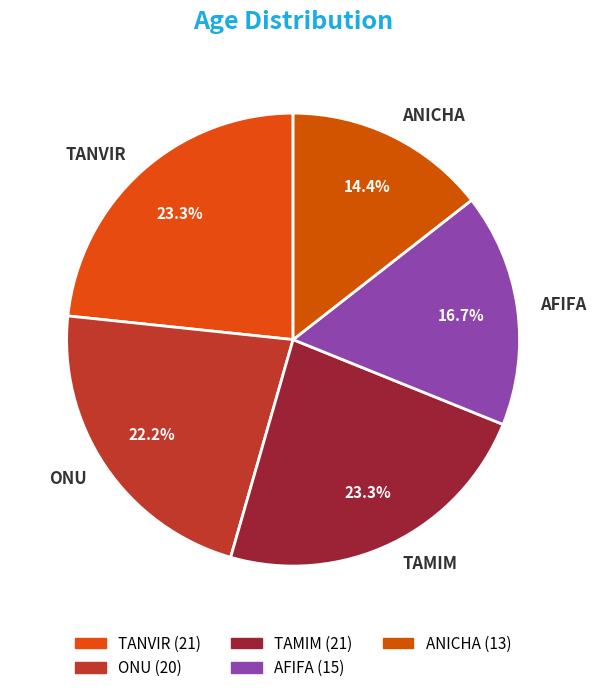

Is there any slice that represents more than half of the pie?

No